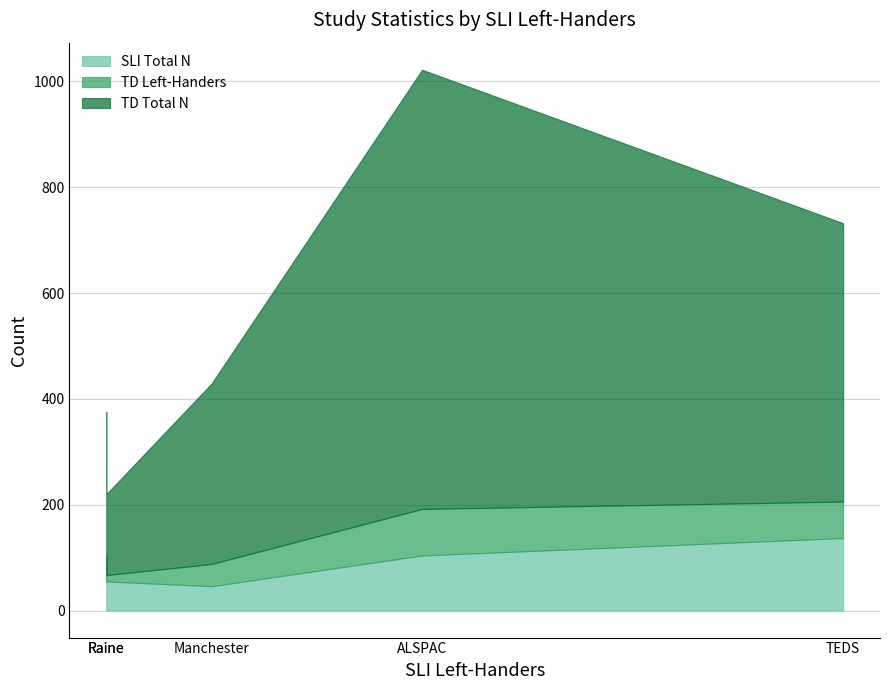

The value of TD Total N at Manchester is 341. True or false?

True